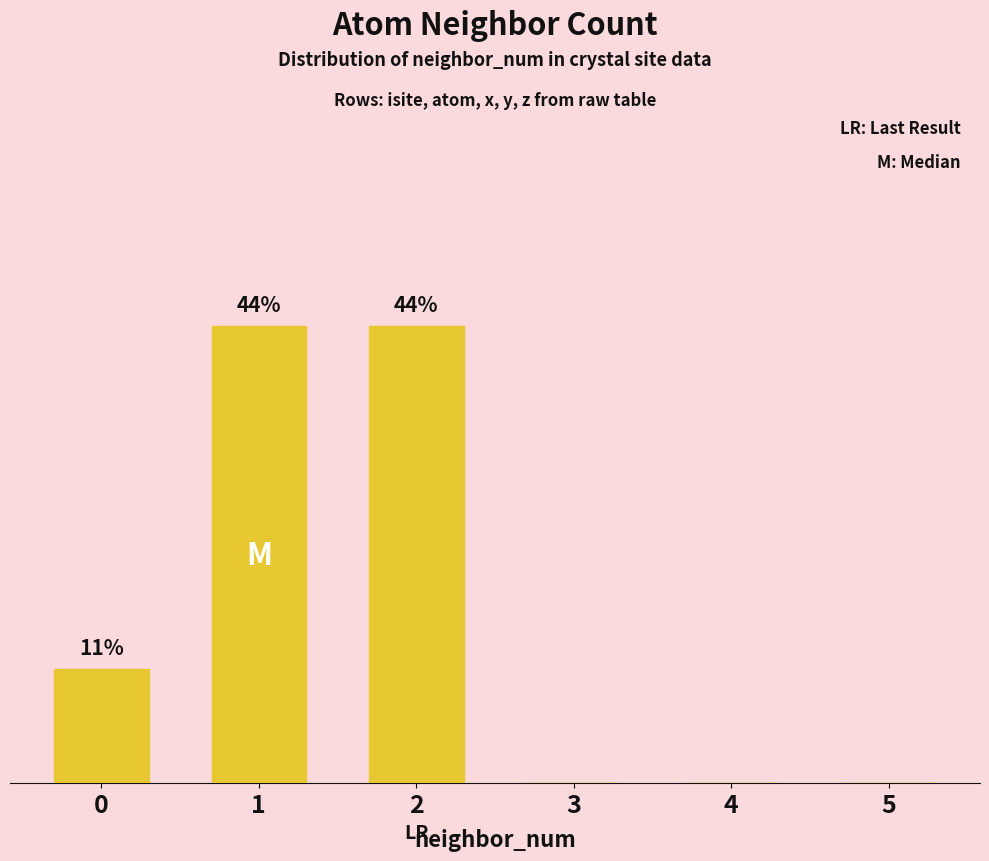

List the labels in order of value, largest first.

1, 2, 0, 3, 4, 5